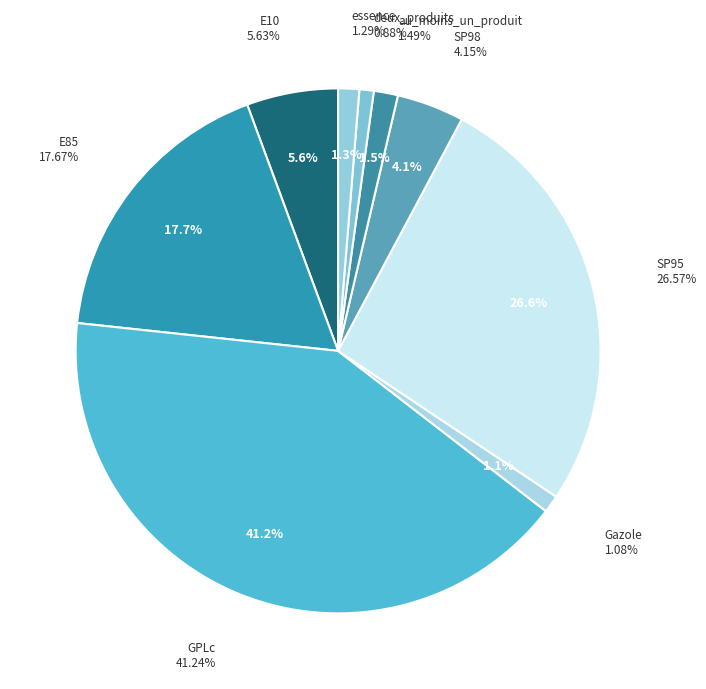

How much of the chart is everything except SP95?

73.4%